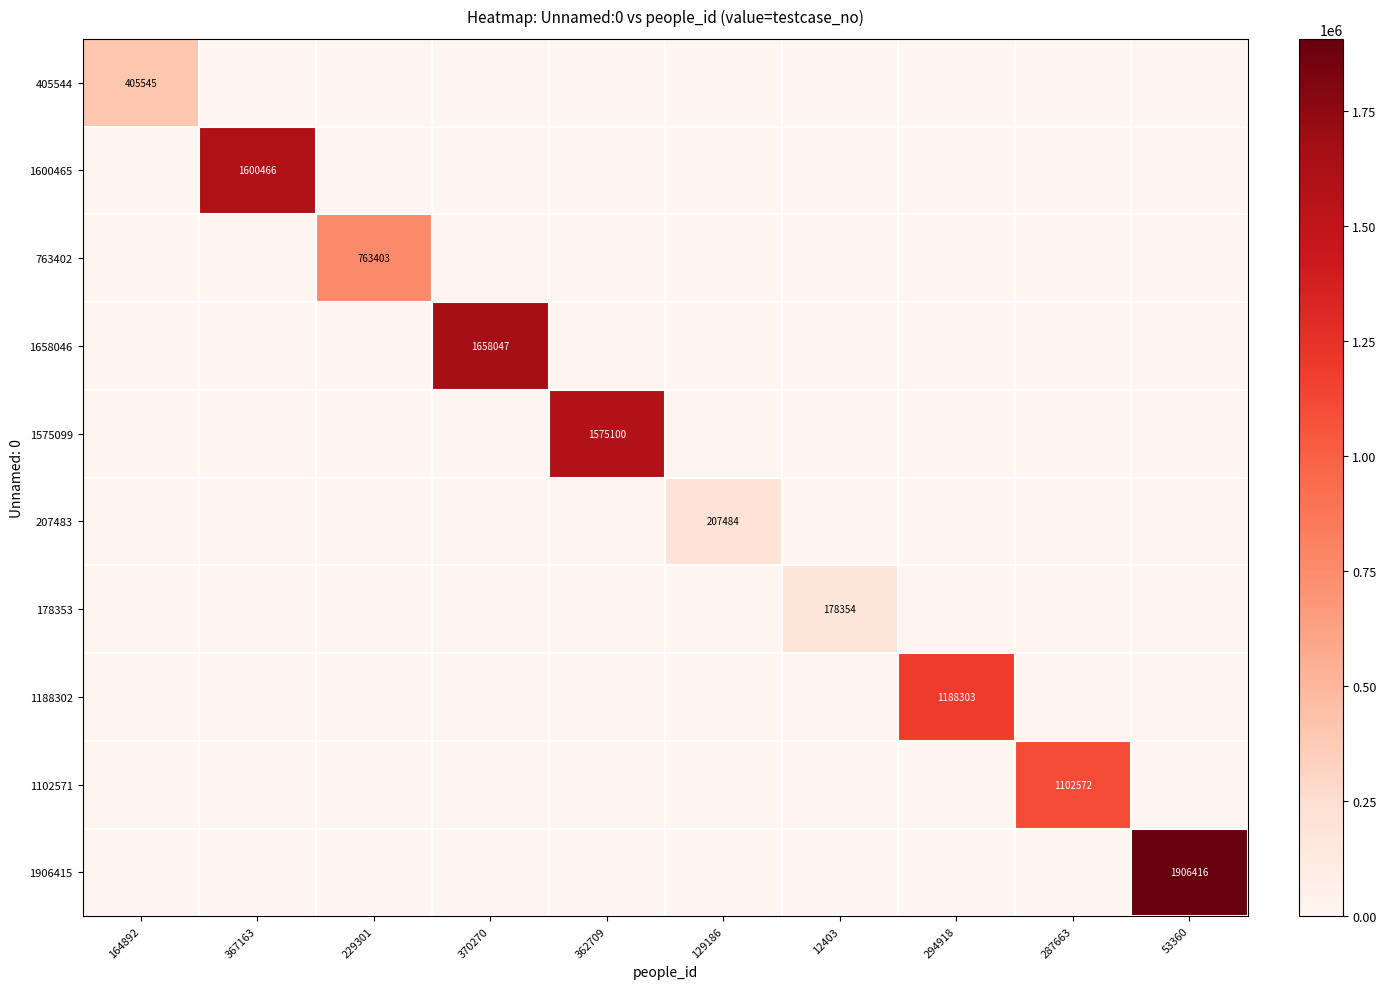

Is it true that 763402 equals 409819 at 229301?

False